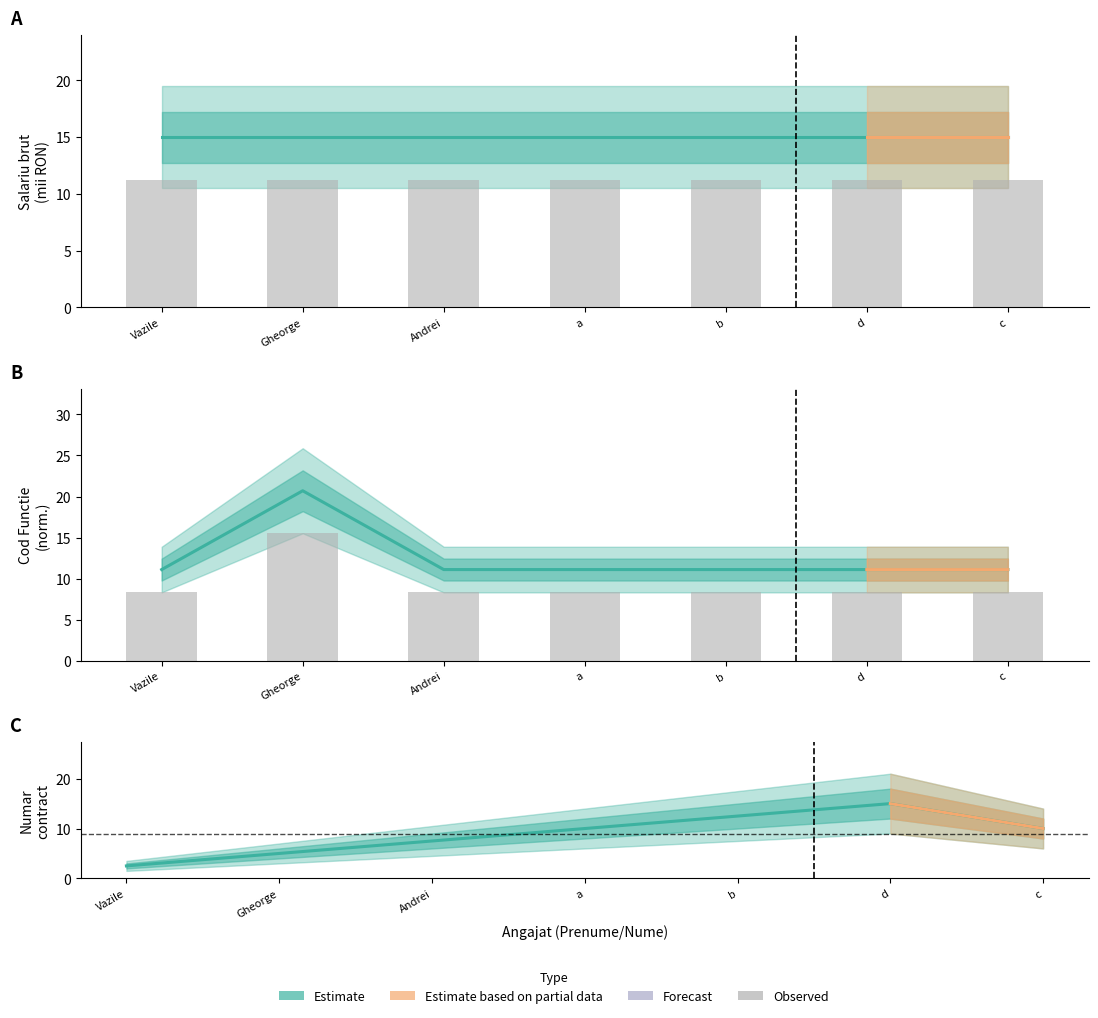

How many groups of bars are there?

7